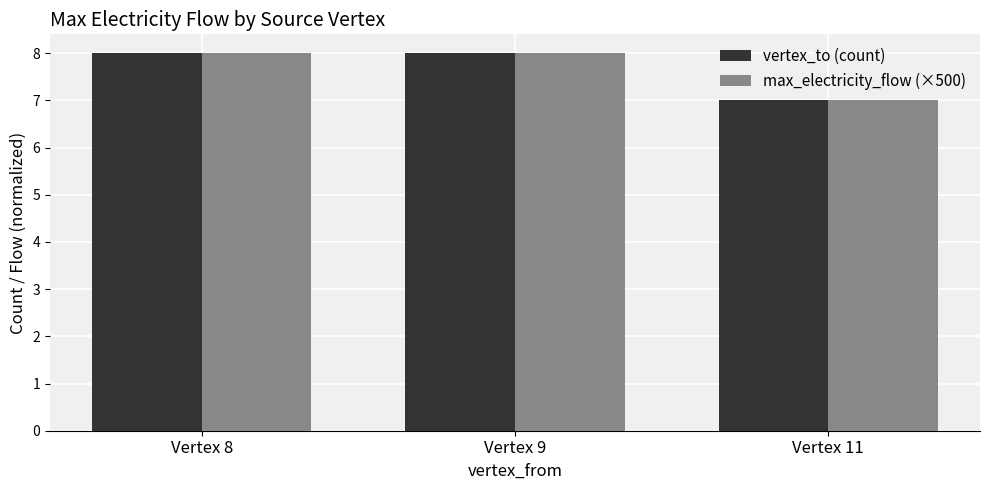

What is the maximum value for max_electricity_flow (×500)?

8